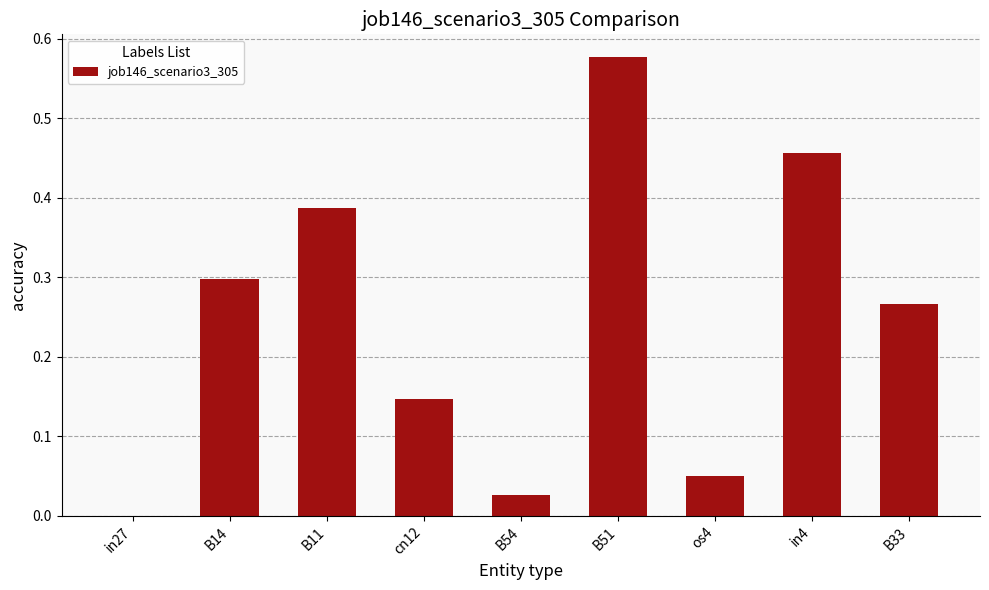

At which category does the chart reach its peak across all series?

B51